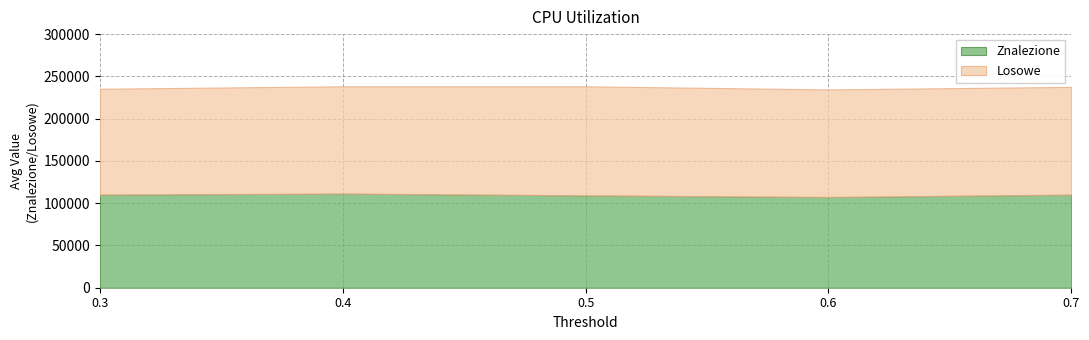

The value of Znalezione at 0.4 is 195576.4. True or false?

False